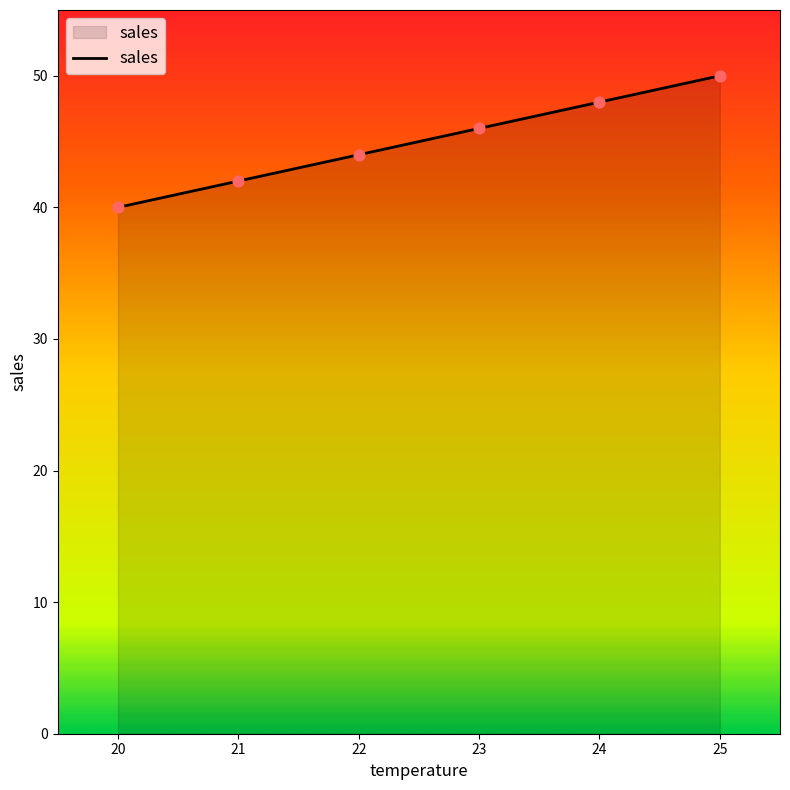

Between 22 and 23, which is larger?

23